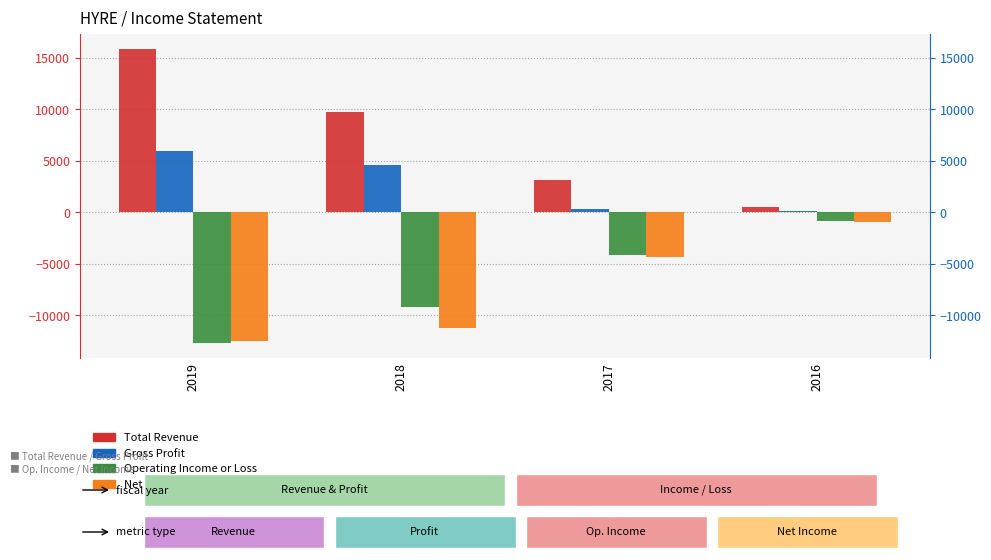

What is the highest value of the Net Income series?

-900